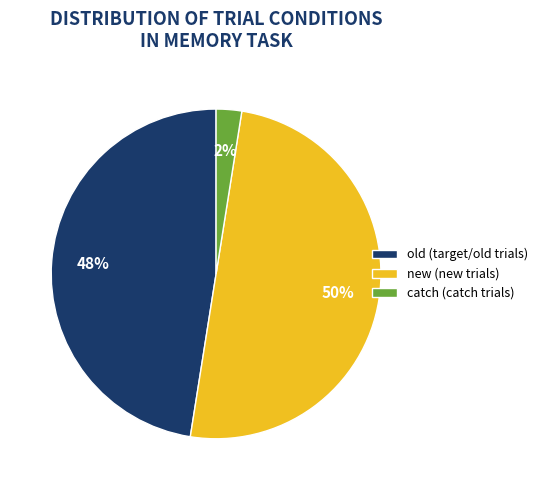

Is the sum of catch (catch trials) and new (new trials) greater than half?

Yes